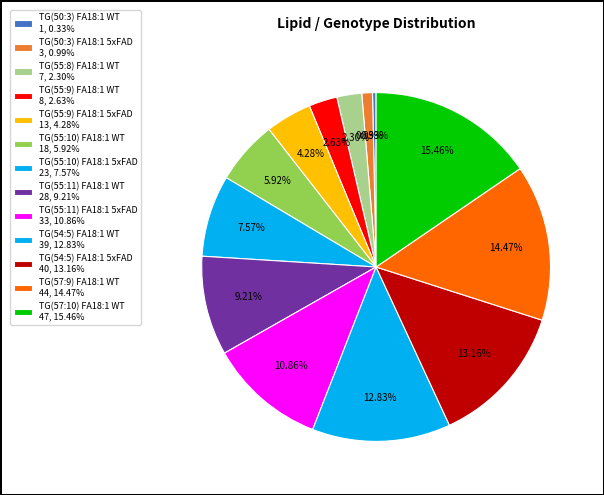

Which has a higher value, TG(50:3) FA18:1 WT or TG(55:11) FA18:1 WT?

TG(55:11) FA18:1 WT